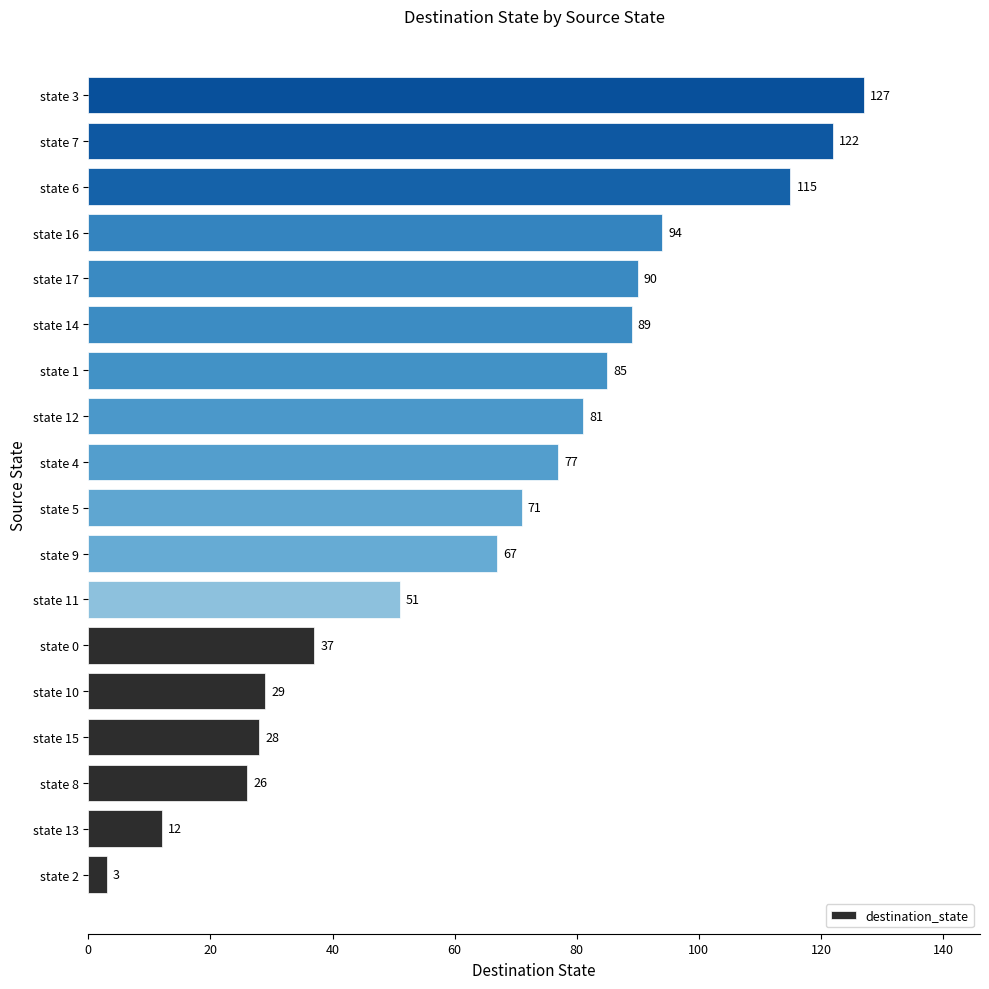

What value does the data have at state 5?

71